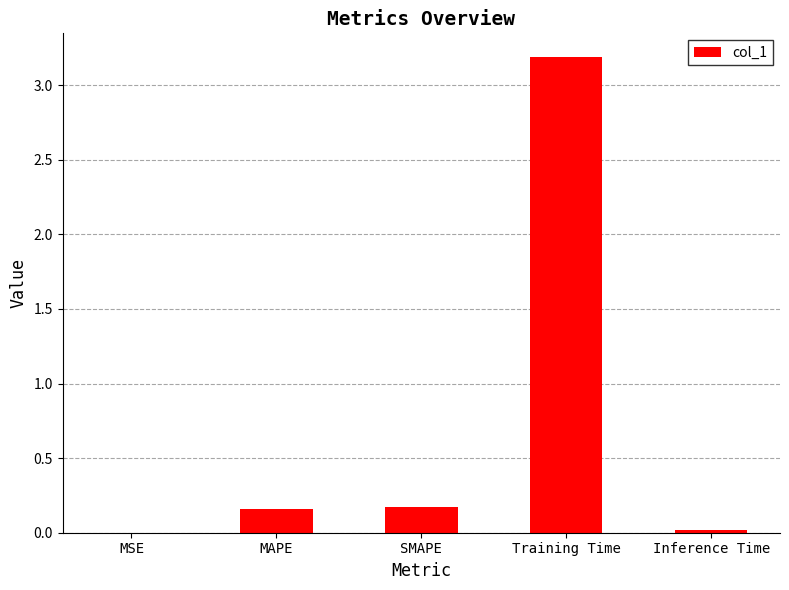

What is the sum of the values at MAPE and SMAPE?

0.3